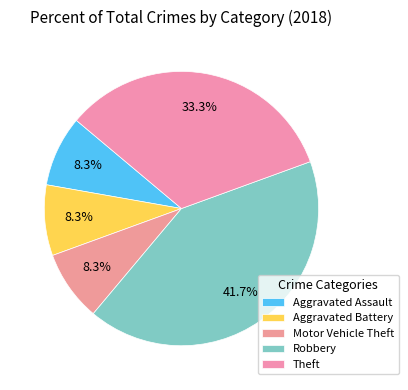

The Robbery slice represents 30% of the pie. True or false?

False